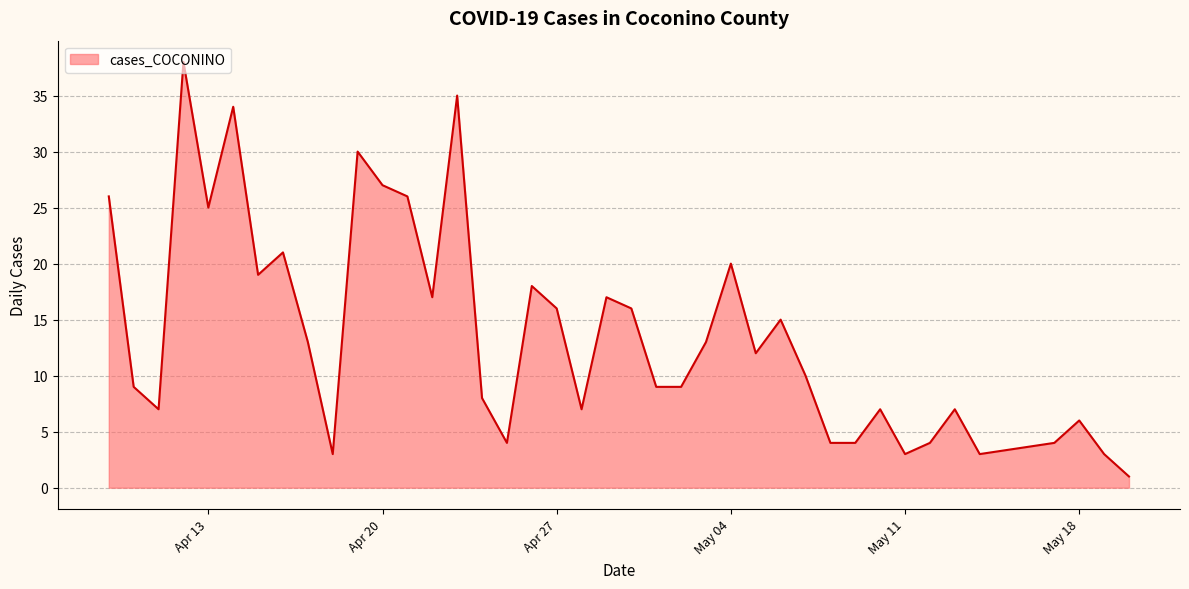

What is the difference between the maximum and minimum values?

37